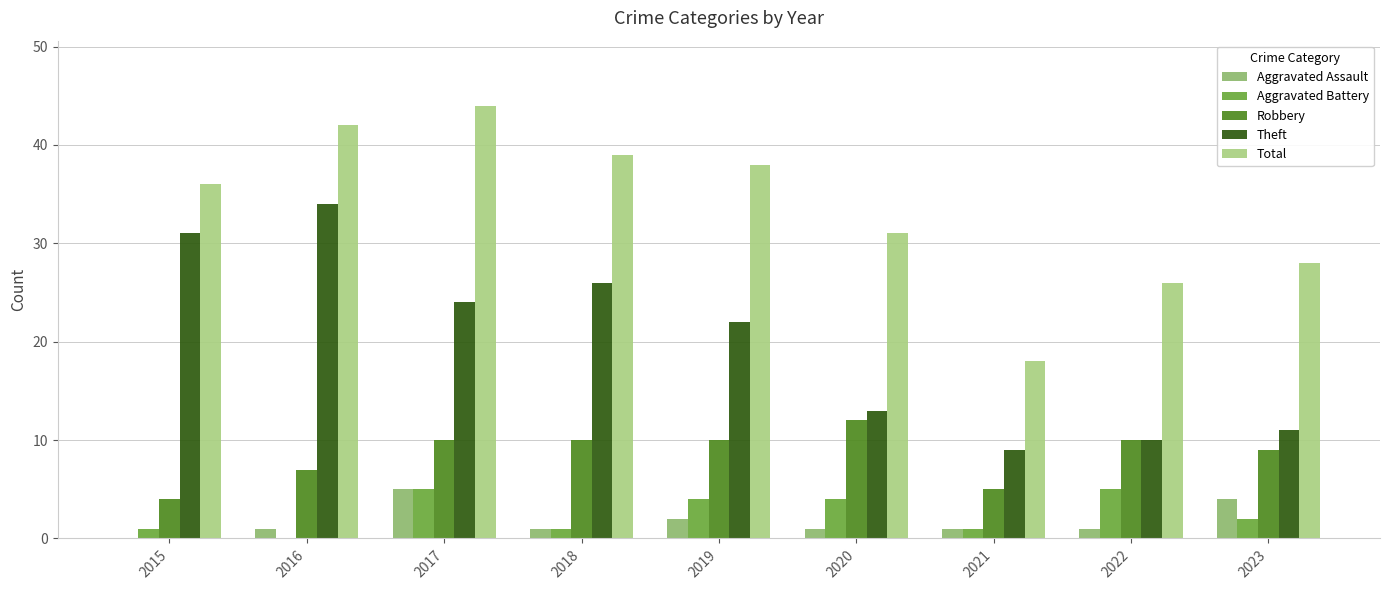

Where is Aggravated Assault nearest to the value 2?

2019